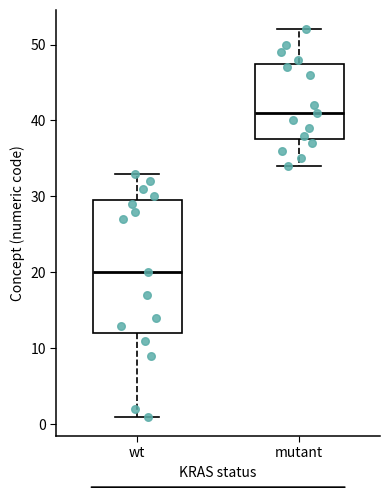

Where does the lower whisker of the box for wt end on the y-axis? The values are not printed on the chart, so give them approximately, as read against the axis.

1